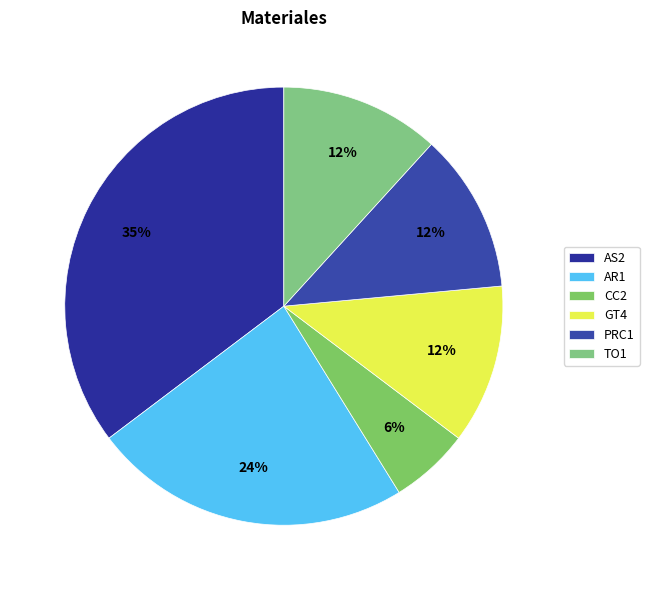

How many slices are in this pie chart?

6